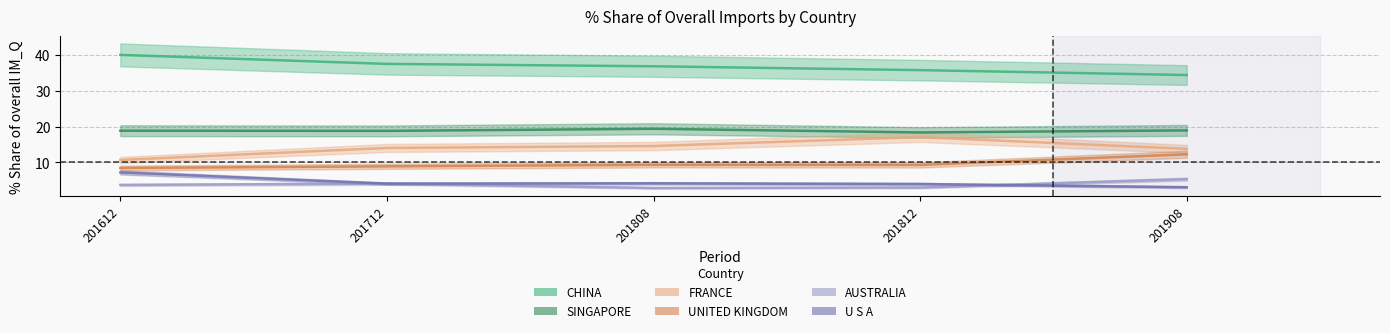

What is the smallest value displayed?

2.9